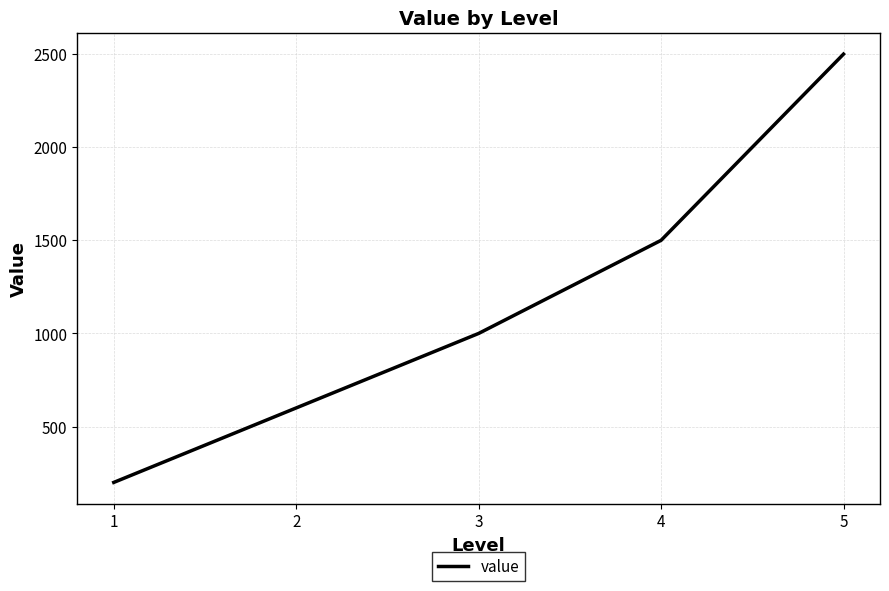

List the labels in order of value, largest first.

5, 4, 3, 2, 1